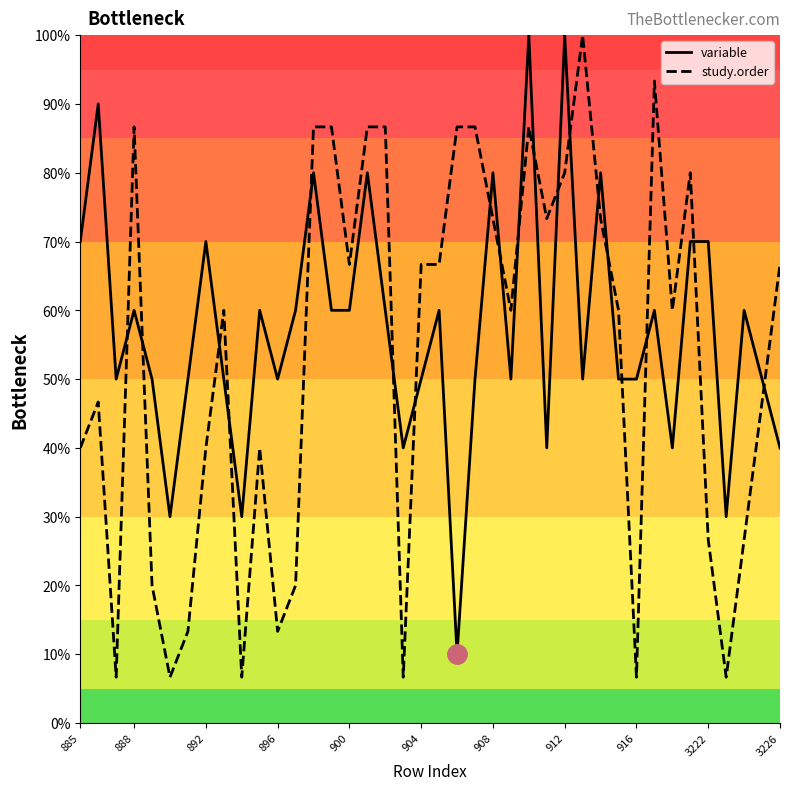

The study.order series shows 1.6 at 36. True or false?

False